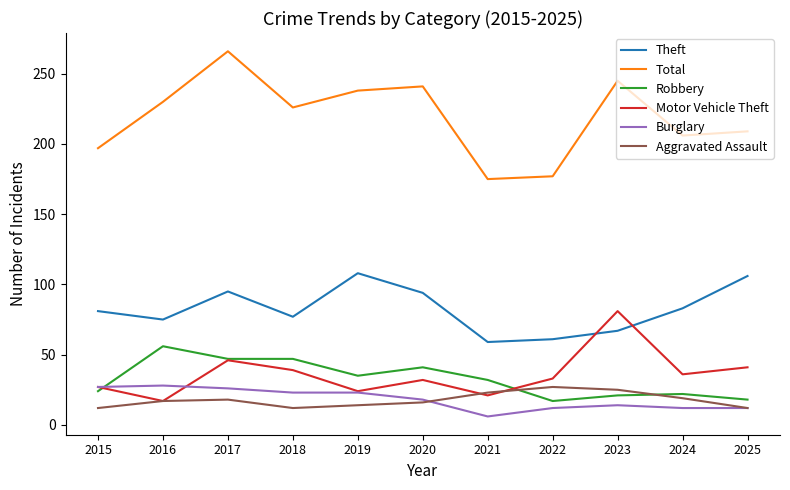

At which category does the chart reach its peak across all series?

2017